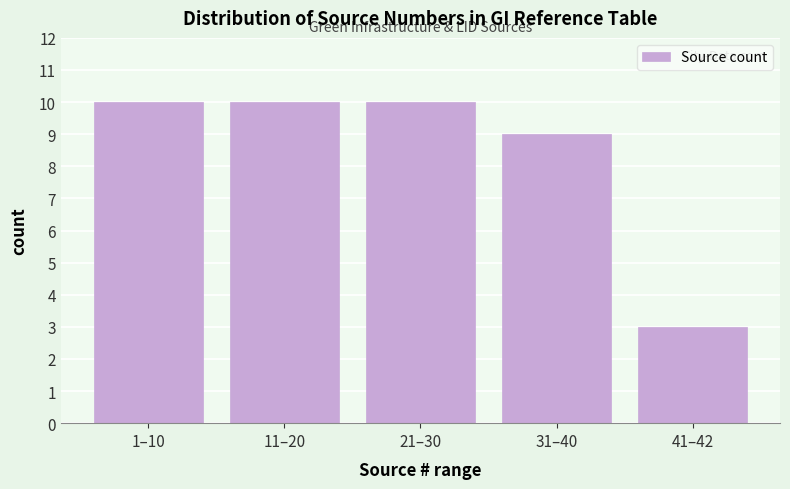

Reading left to right, transcribe all the data shown in this chart.

10	10	10	9	3